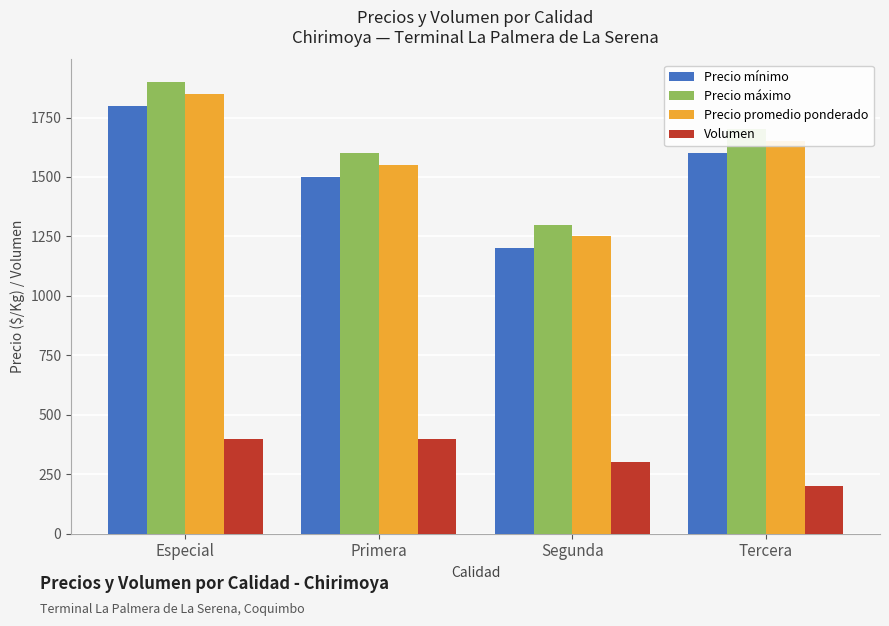

What is the sum of the Precio mínimo values at Segunda and Tercera?

2800